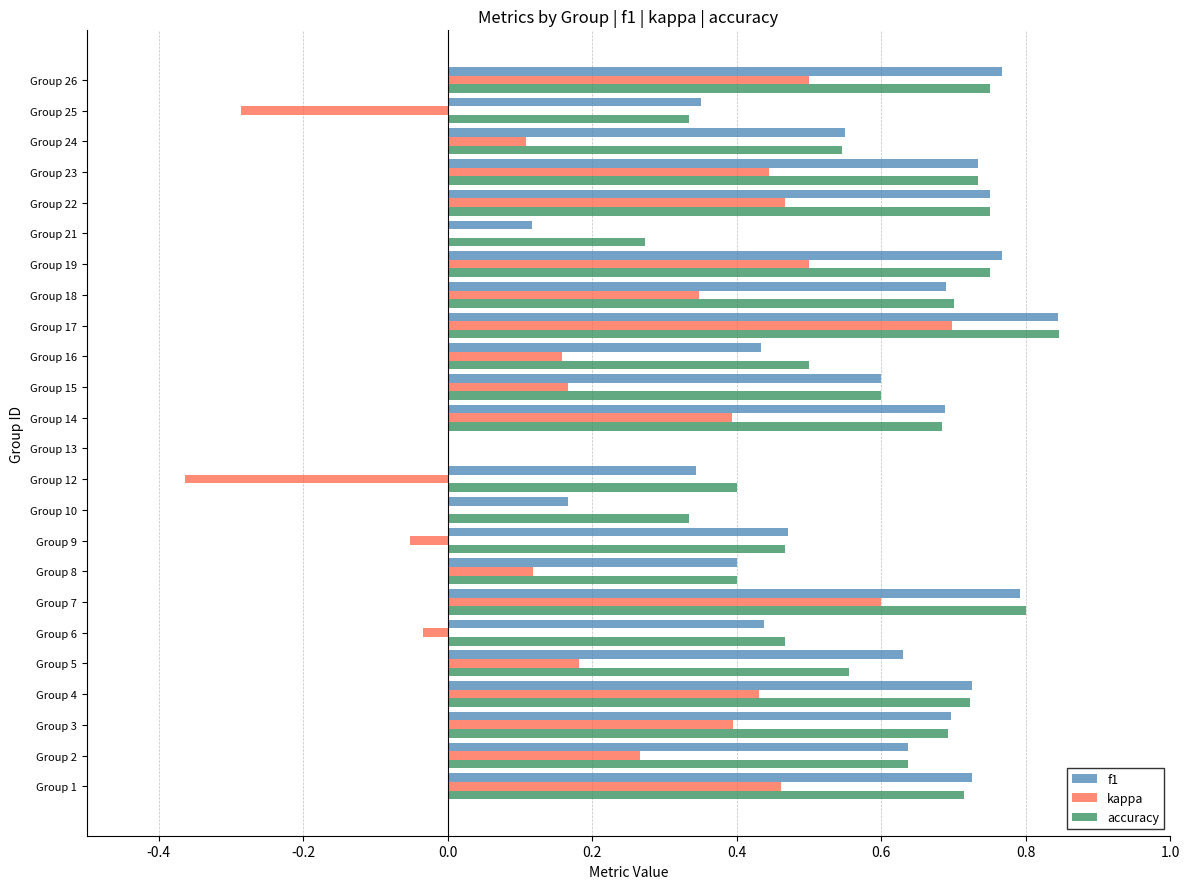

What is the sum of the accuracy values at Group 26 and Group 25?

1.1